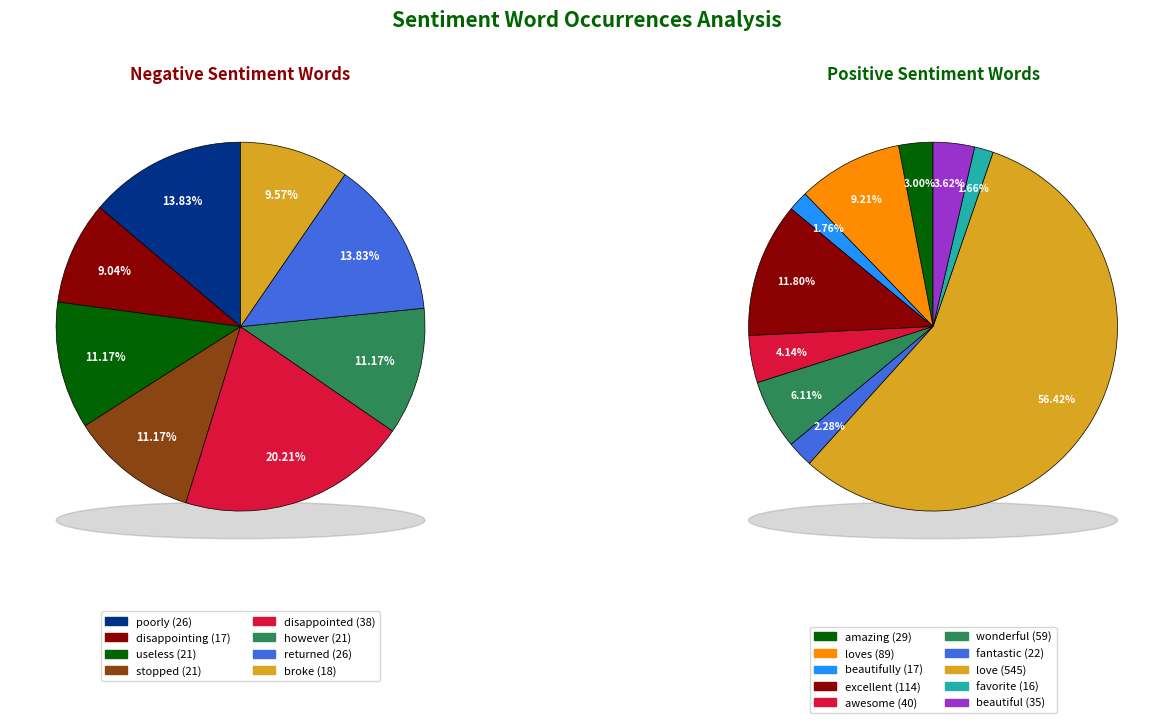

Is disappointing the majority of the pie?

No